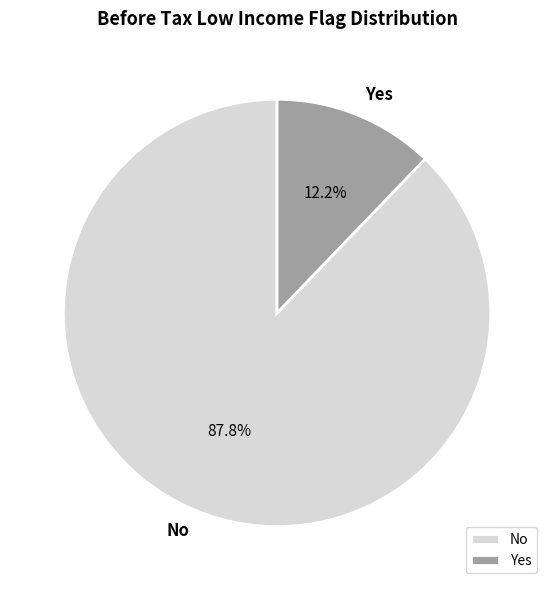

How many slices are in this pie chart?

2